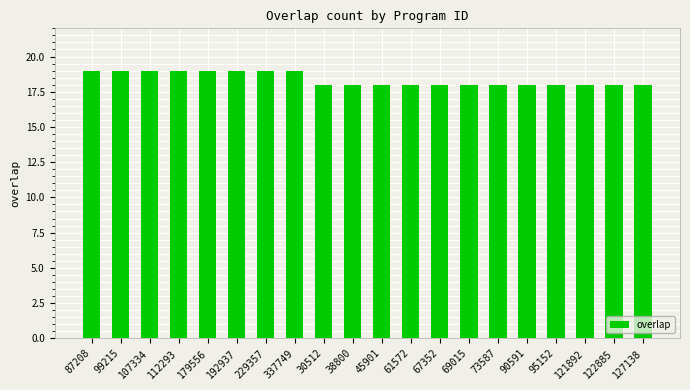

What position from the right is 337749?

13